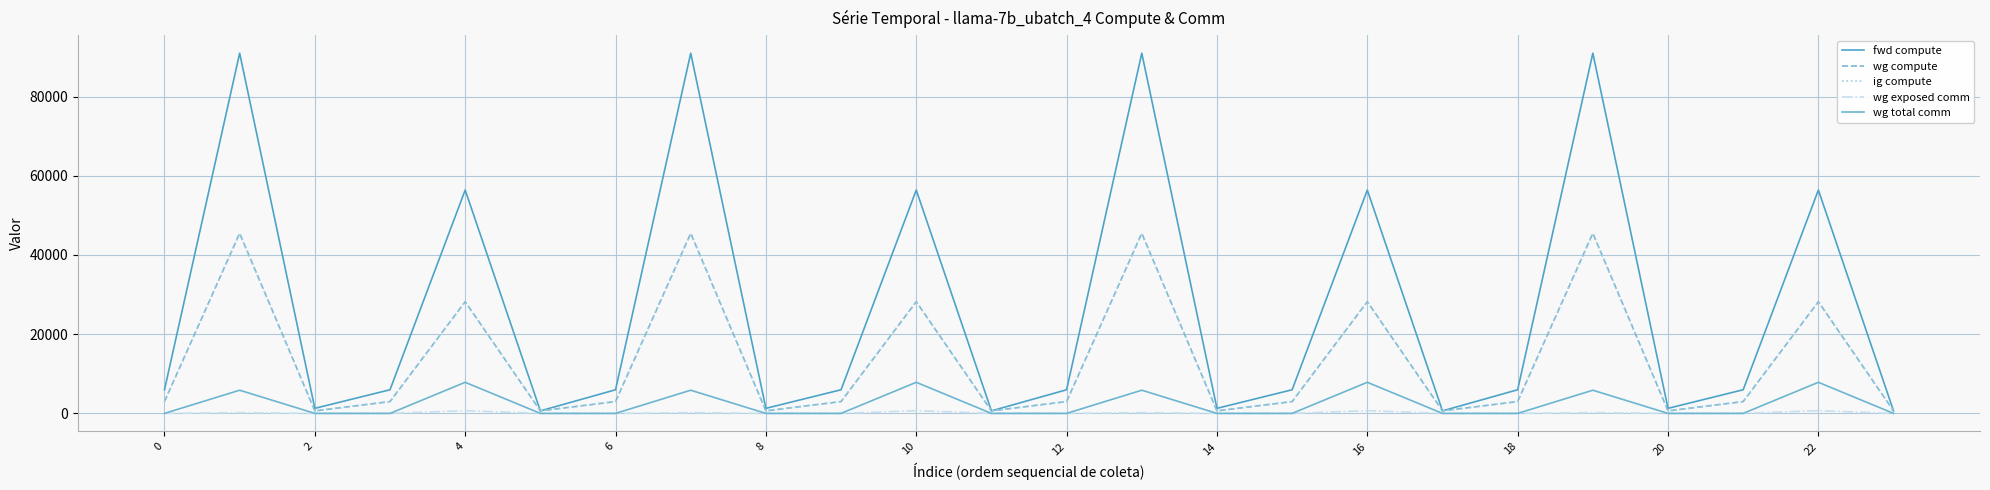

Does the chart display data point markers on the line(s)?

No